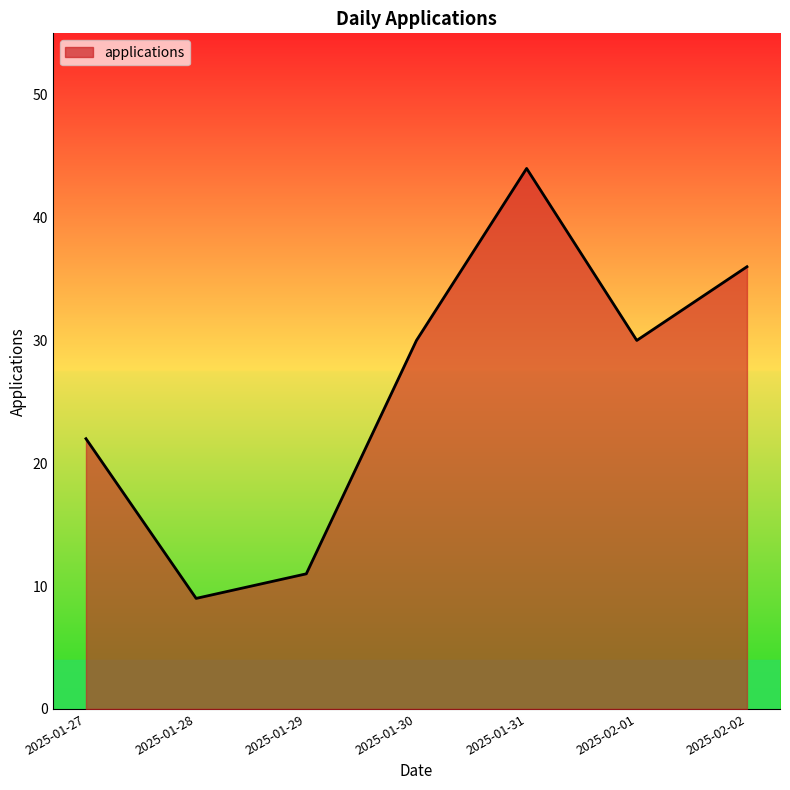

What position from the left is 2025-01-31?

5